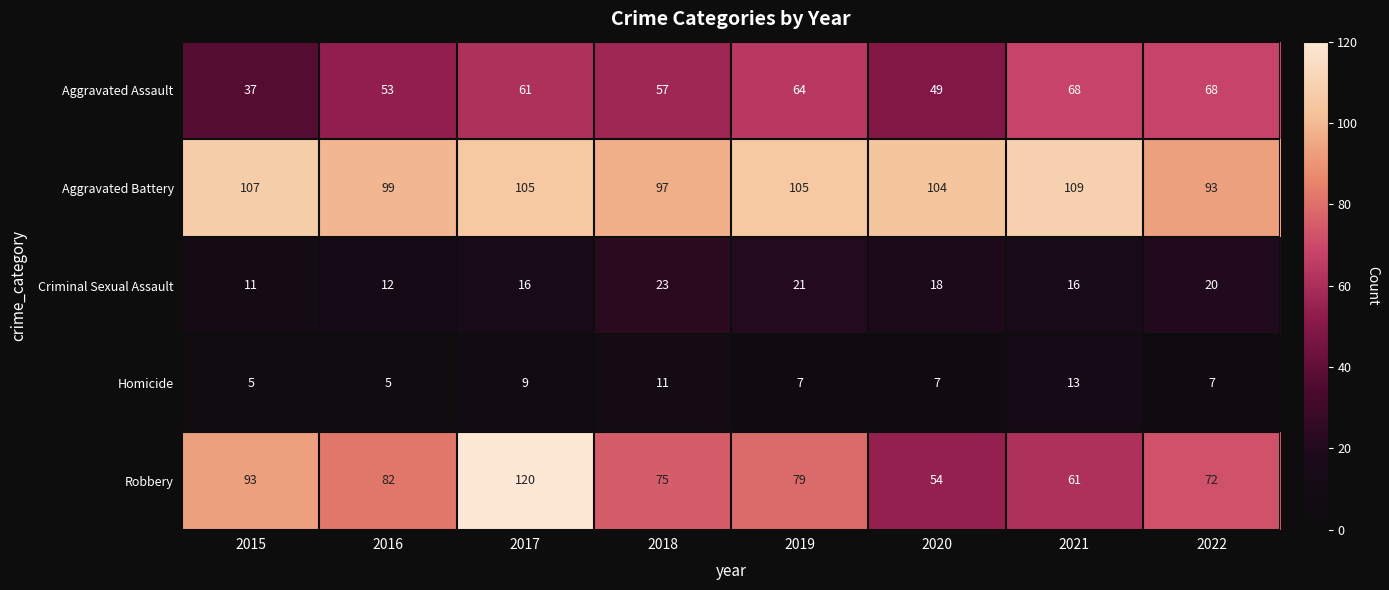

What value does the Homicide series have at 2022?

7